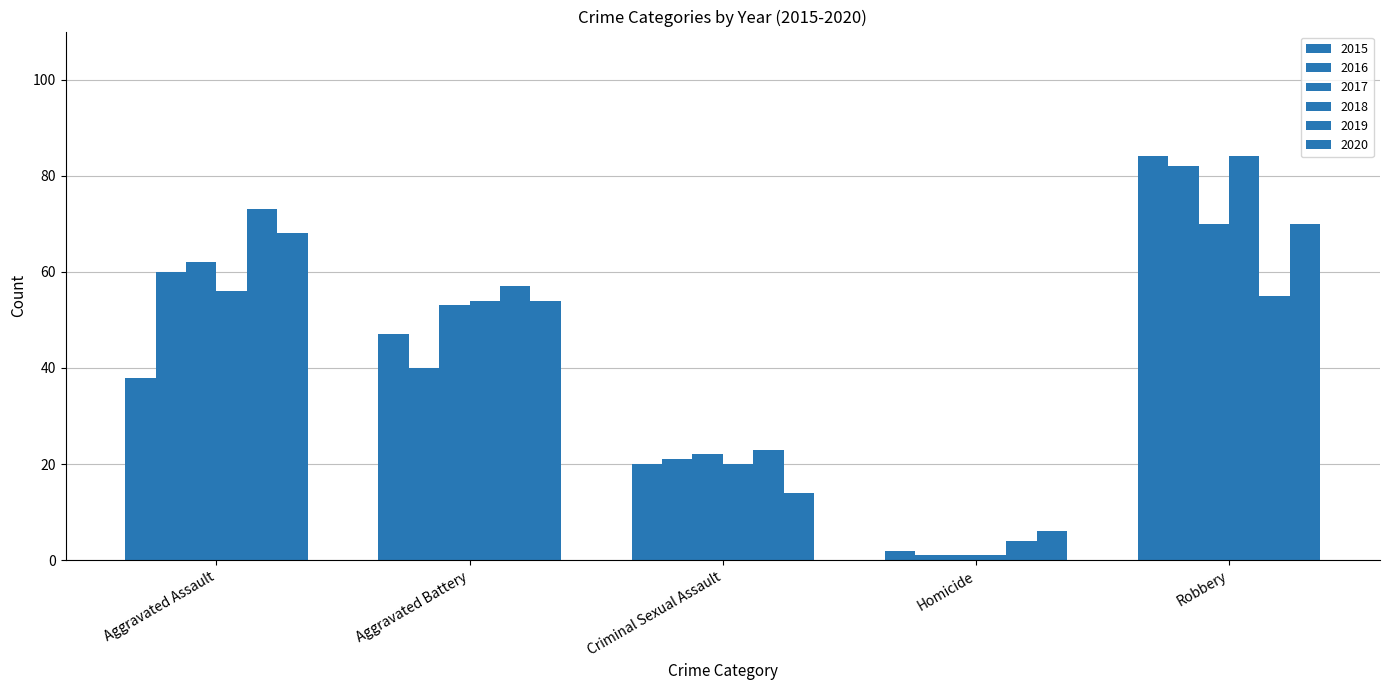

Where is 2017 nearest to the value 35?

Criminal Sexual Assault